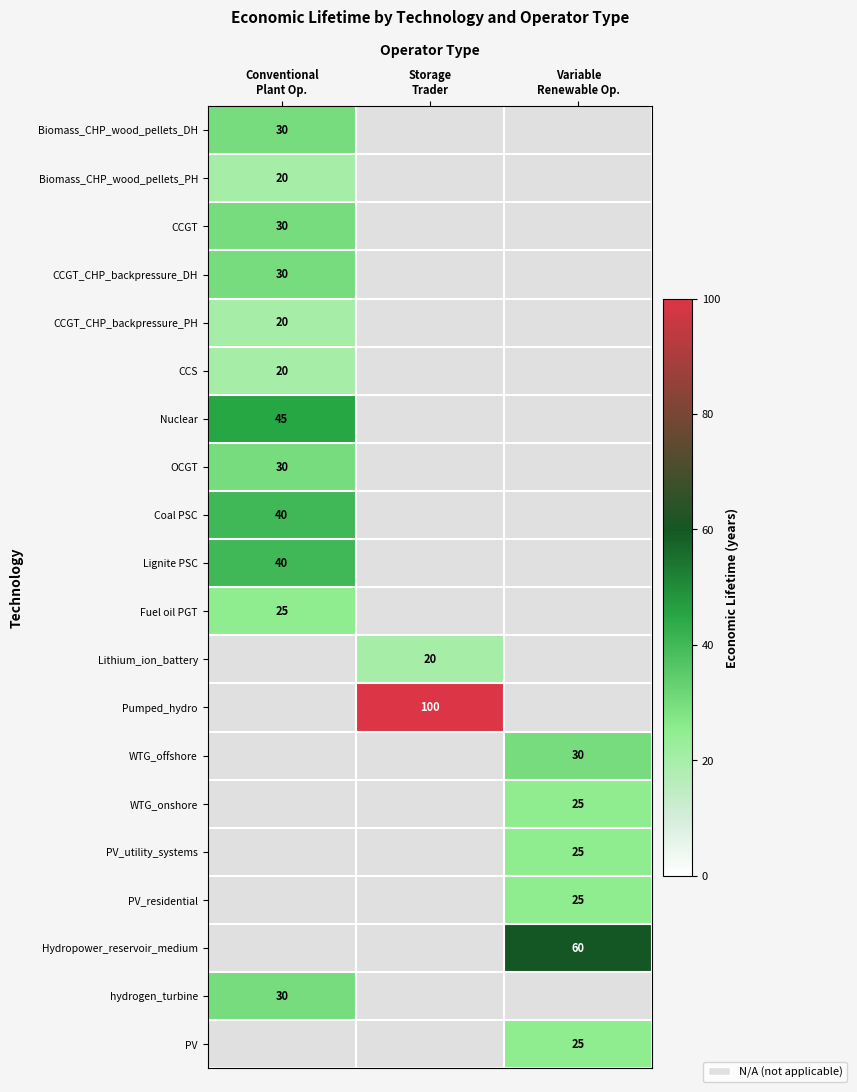

What is the smallest value displayed?

20.0